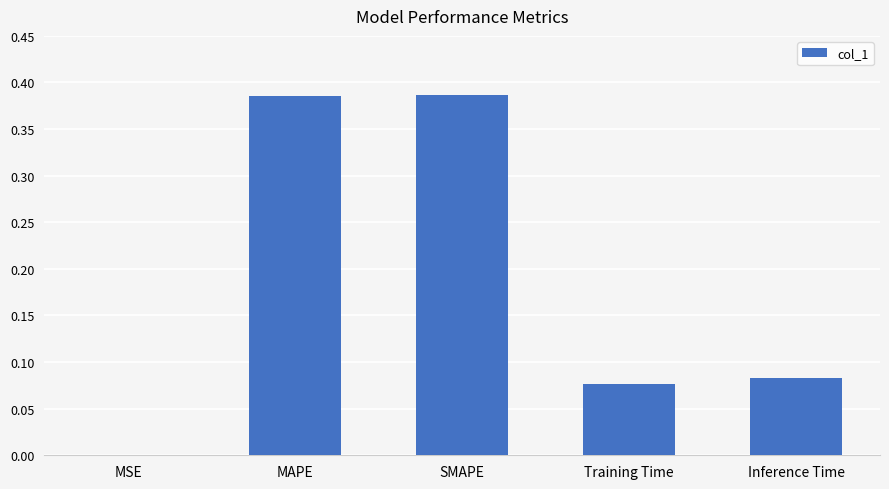

What is the change in value from MAPE to Training Time?

-0.3